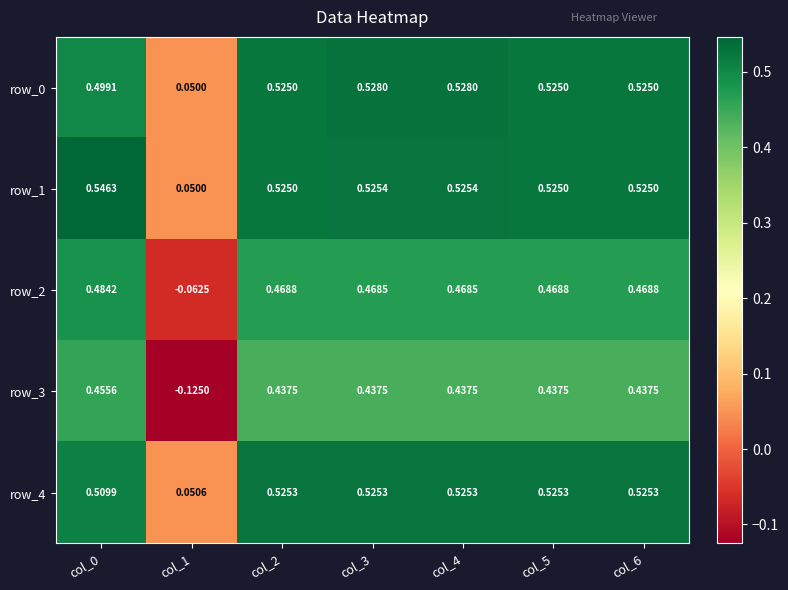

What is the sum of the row_3 values at col_1 and col_4?

0.3